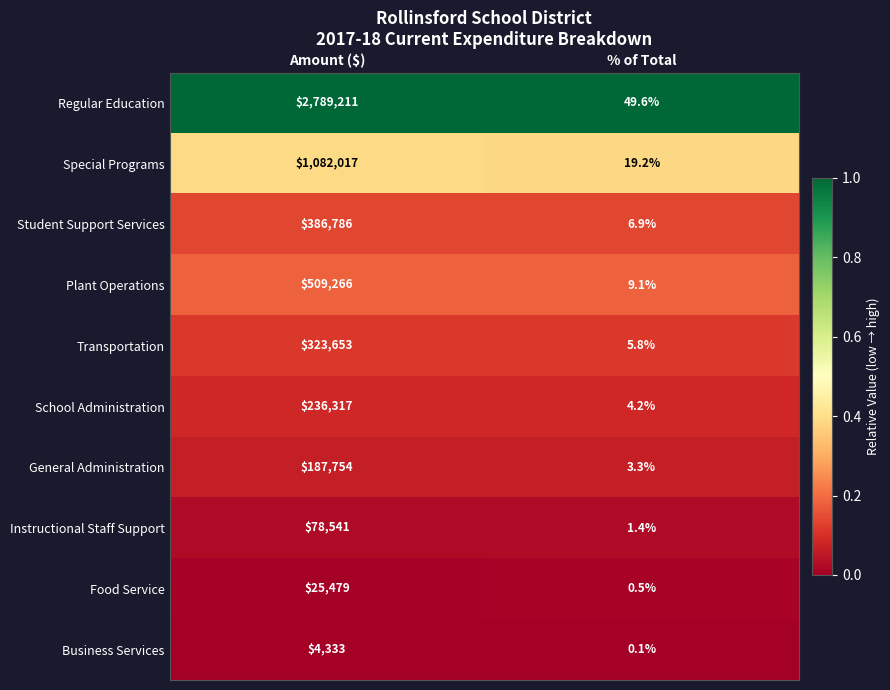

Rank the series by their maximum value, from highest to lowest.

Regular Education, Special Programs, Plant Operations, Student Support Services, Transportation, School Administration, General Administration, Instructional Staff Support, Food Service, Business Services